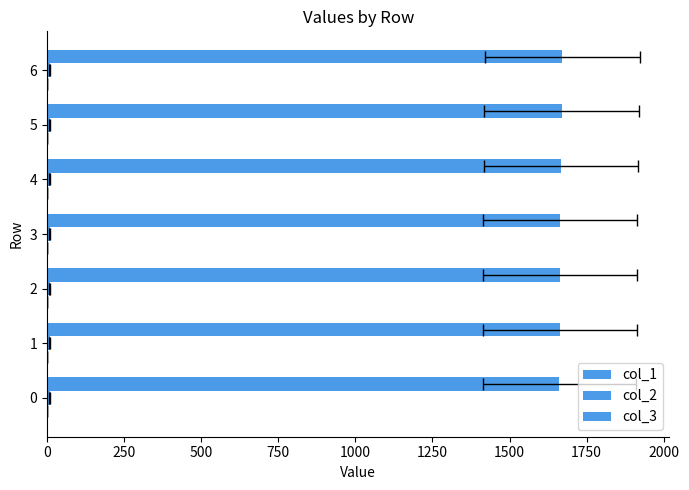

The col_1 series shows 3008.3 at 6. True or false?

False